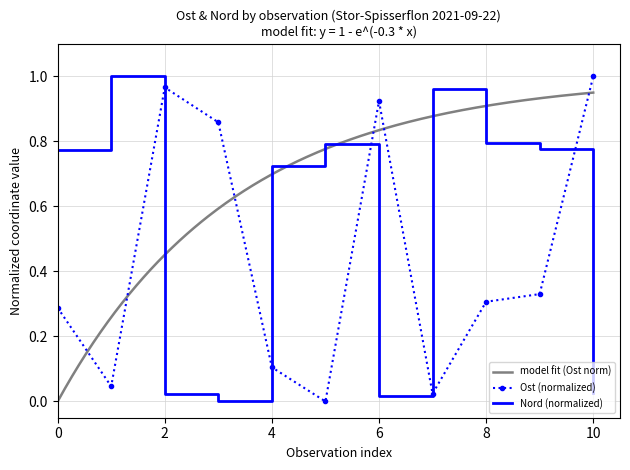

What is the average value of the Nord series?

0.5